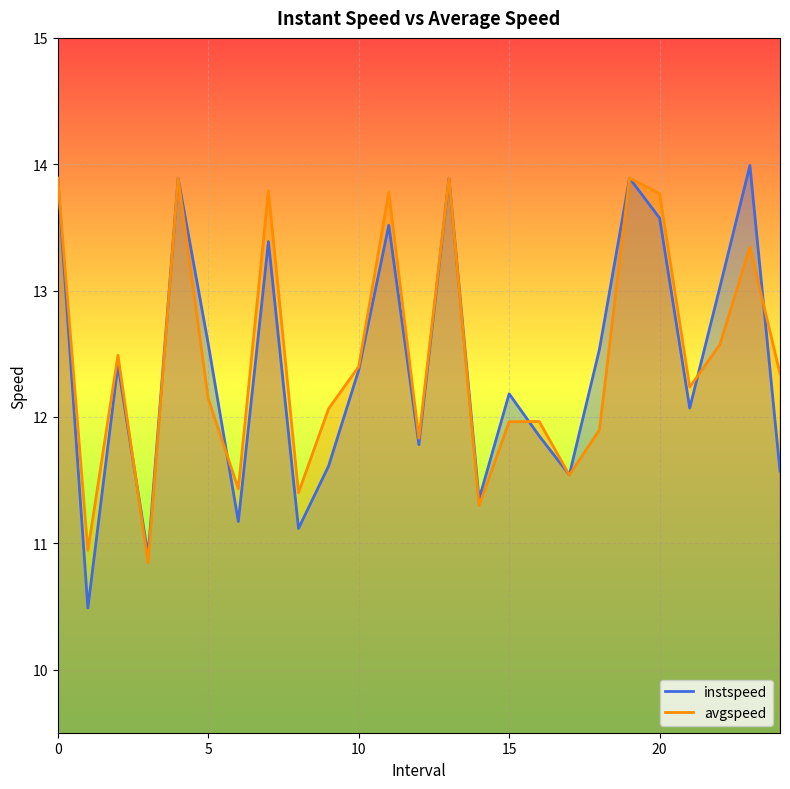

What are all the series names shown in the legend?

instspeed, avgspeed